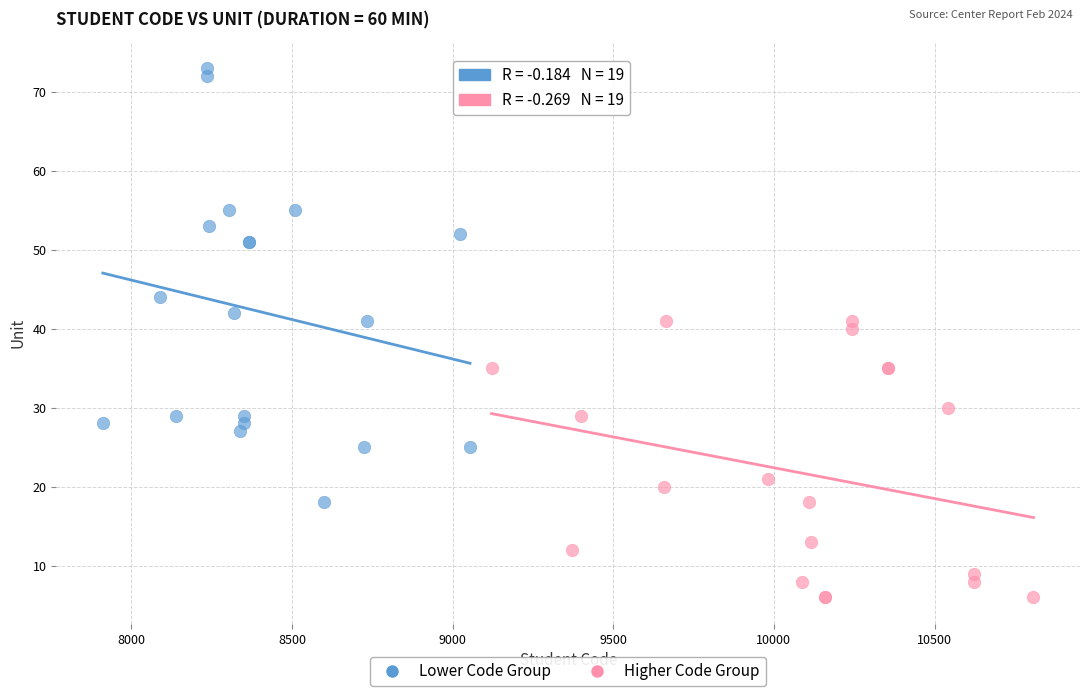

Which series has the widest spread of Y values?

Lower Code Group